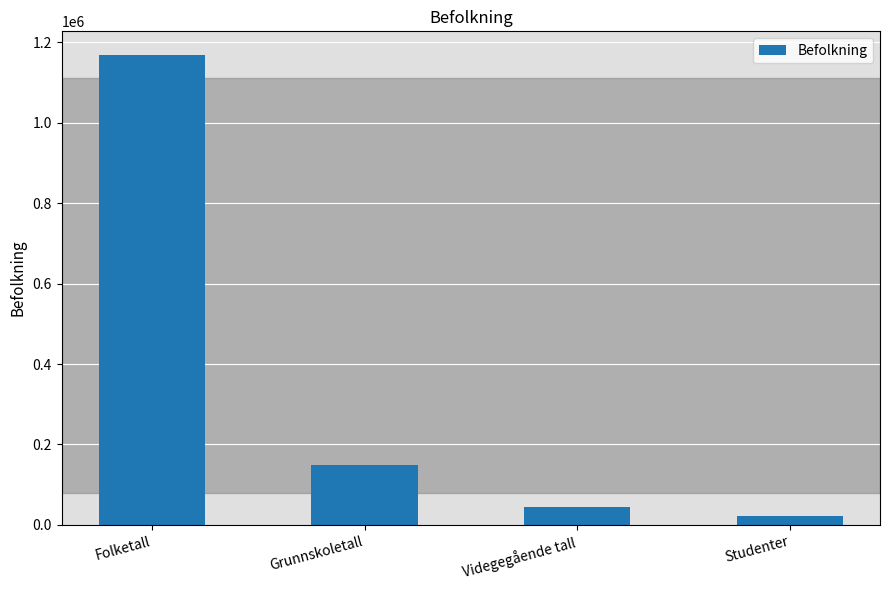

Reading left to right, extract all data points from this chart.

1169037	148293	44084	21905